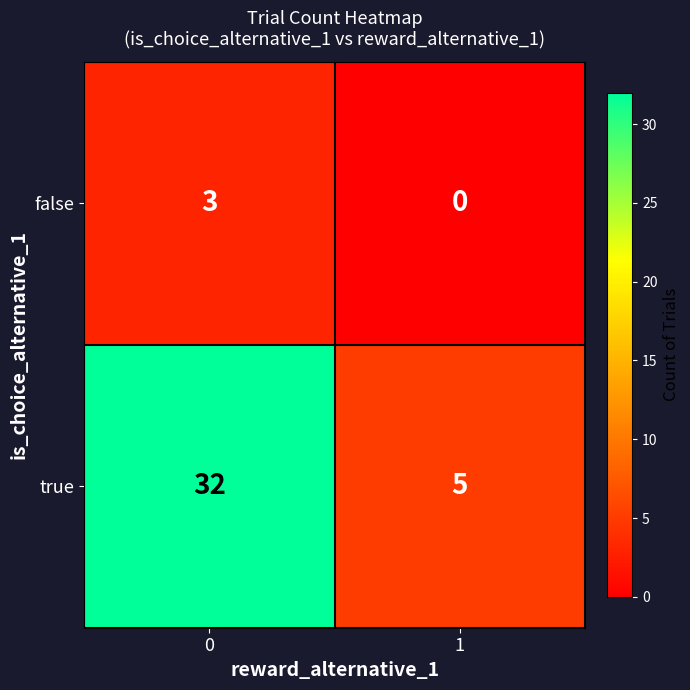

The false series shows 0 at 1. True or false?

True